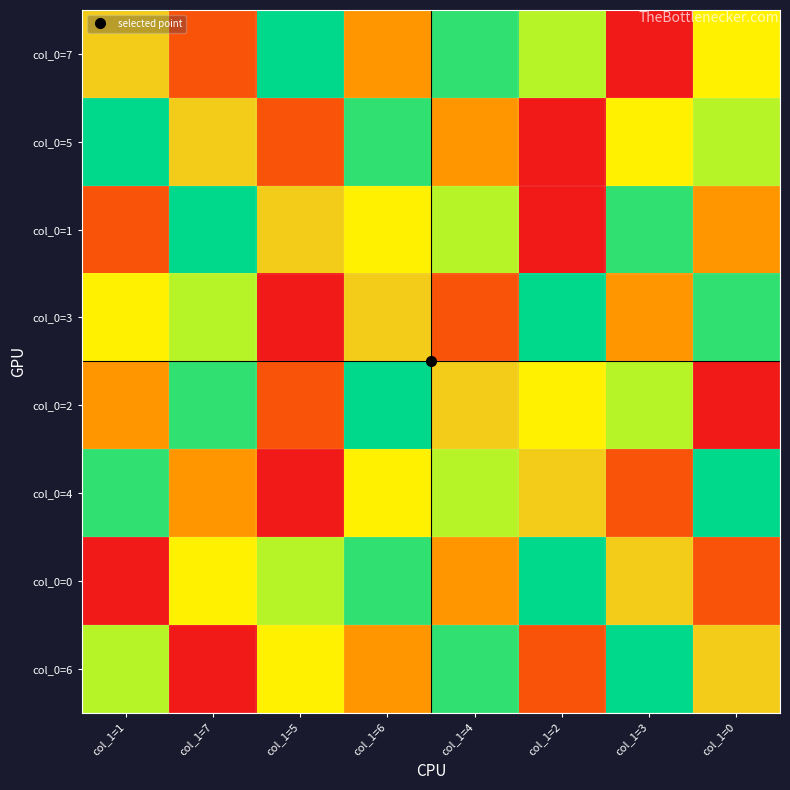

Which has a higher value, col_1=4 or col_1=6?

col_1=4